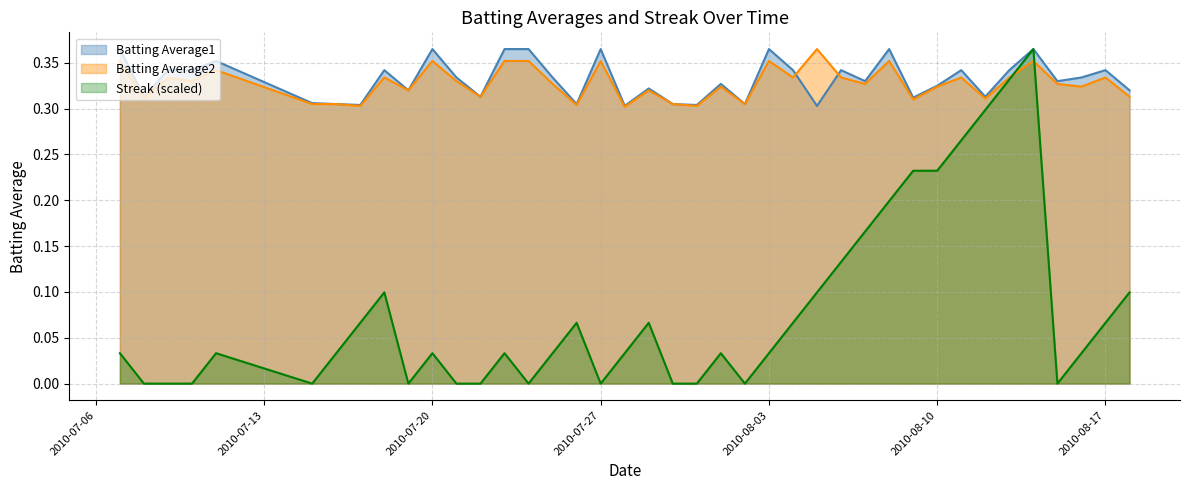

What is the highest value of the Batting Average1 series?

0.4